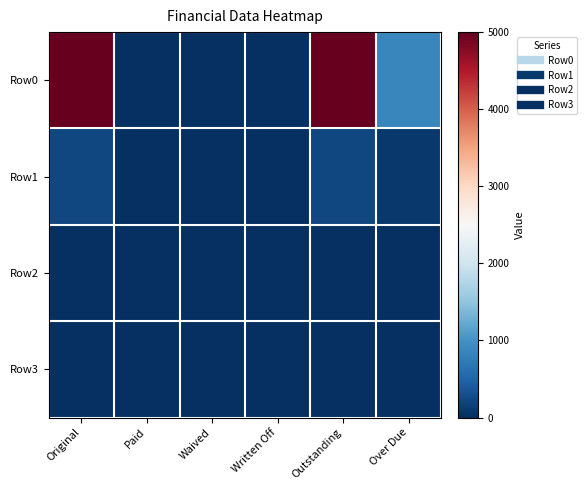

Reading left to right, extract all data points from this chart.

Row0: Original=5000.0	Paid=0.0	Waived=0.0	Written Off=0.0	Outstanding=5000.0	Over Due=866.8
Row1: Original=220.4	Paid=0.0	Waived=0.0	Written Off=0.0	Outstanding=220.4	Over Due=97.0
Row2: Original=0.0	Paid=0.0	Waived=0.0	Written Off=0.0	Outstanding=0.0	Over Due=0.0
Row3: Original=0.0	Paid=0.0	Waived=0.0	Written Off=0.0	Outstanding=0.0	Over Due=0.0